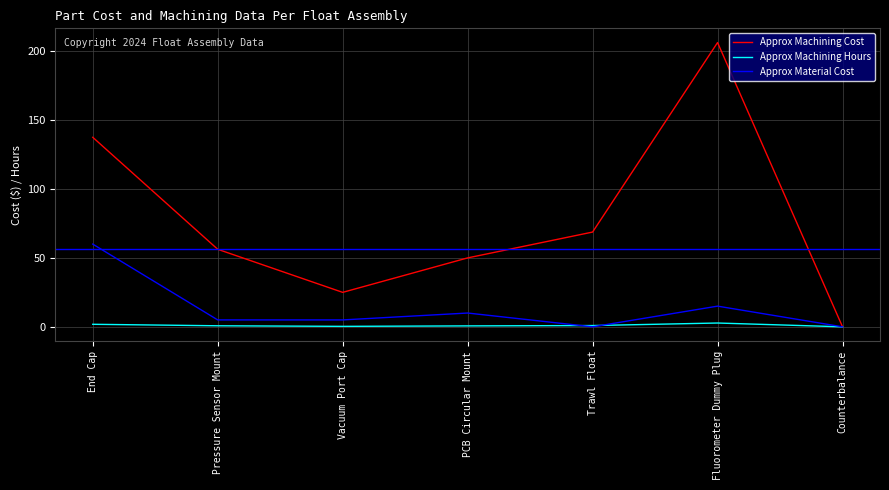

Which series has the largest range (max minus min)?

Approx Machining Cost